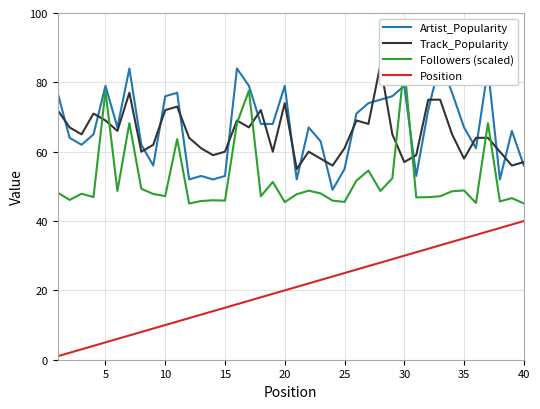

True or false: Followers (scaled) has more than 2 interior local peaks.

True